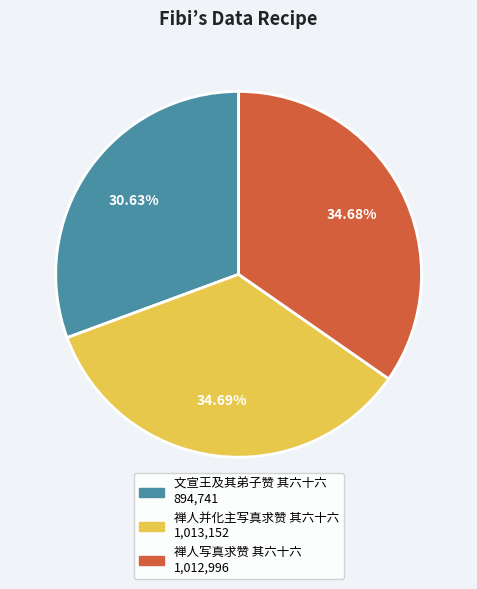

Which category has the smallest portion of the pie?

文宣王及其弟子赞 其六十六